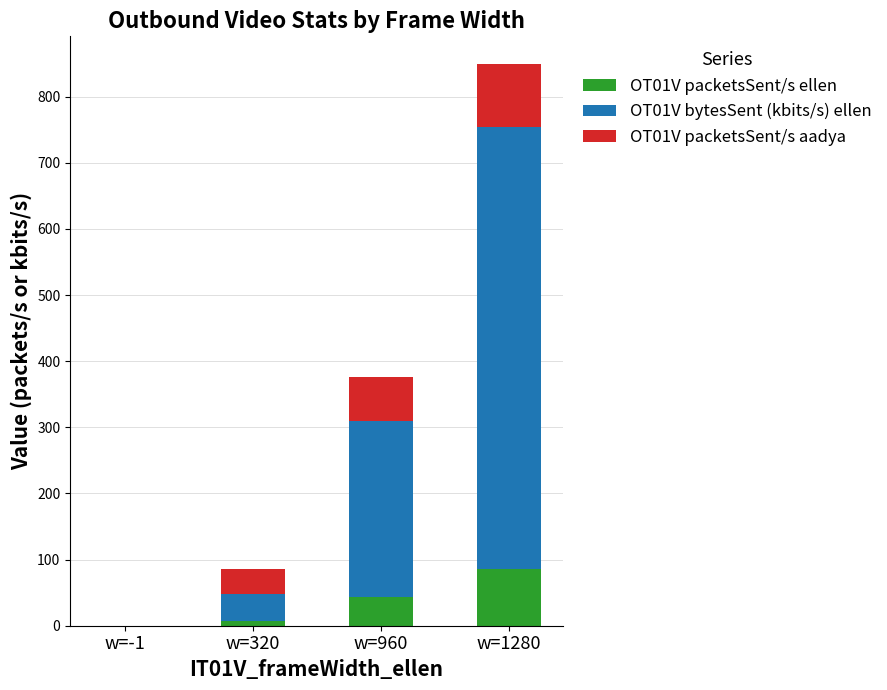

Reading left to right, list the values for the OT01V packetsSent/s ellen series.

w=-1=0.0	w=320=7.0	w=960=44.0	w=1280=85.1